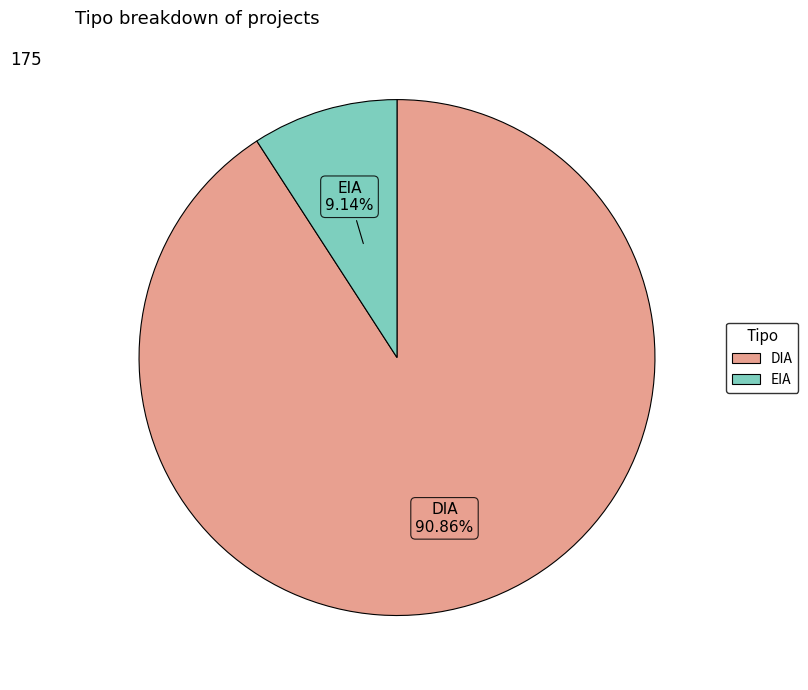

To the nearest percent, what is the difference between the largest and smallest slice percentages?

82%